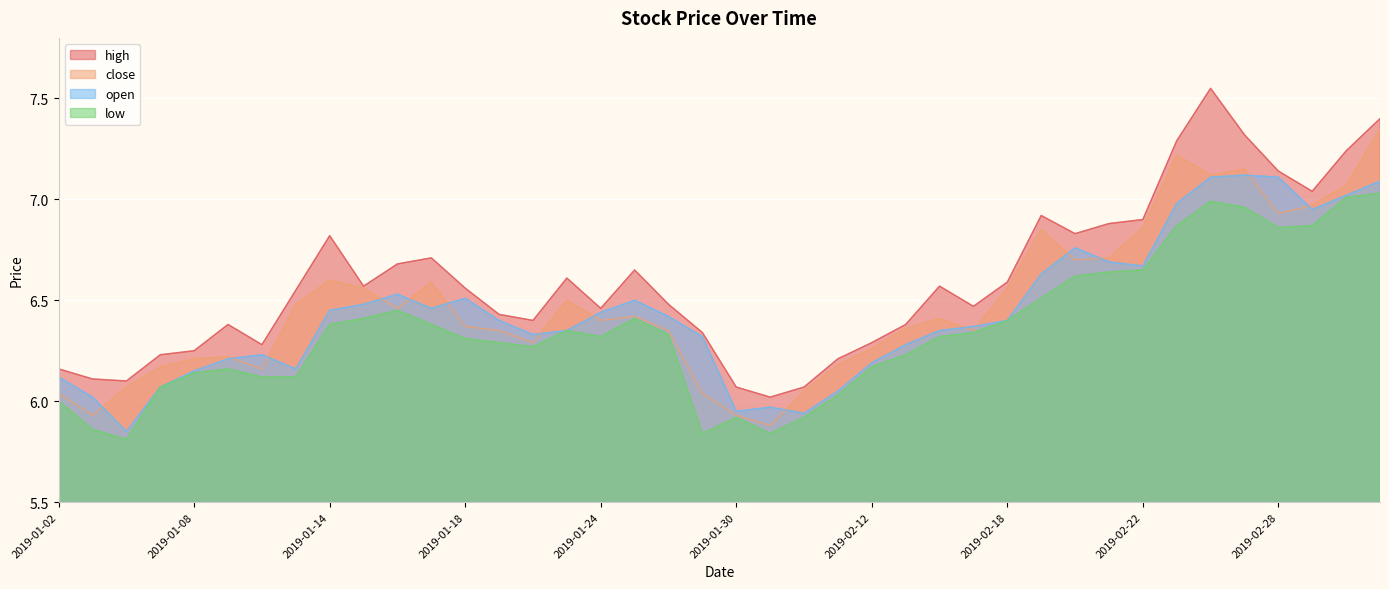

Between 2019-02-15 and 2019-02-01, which is larger?

2019-02-15